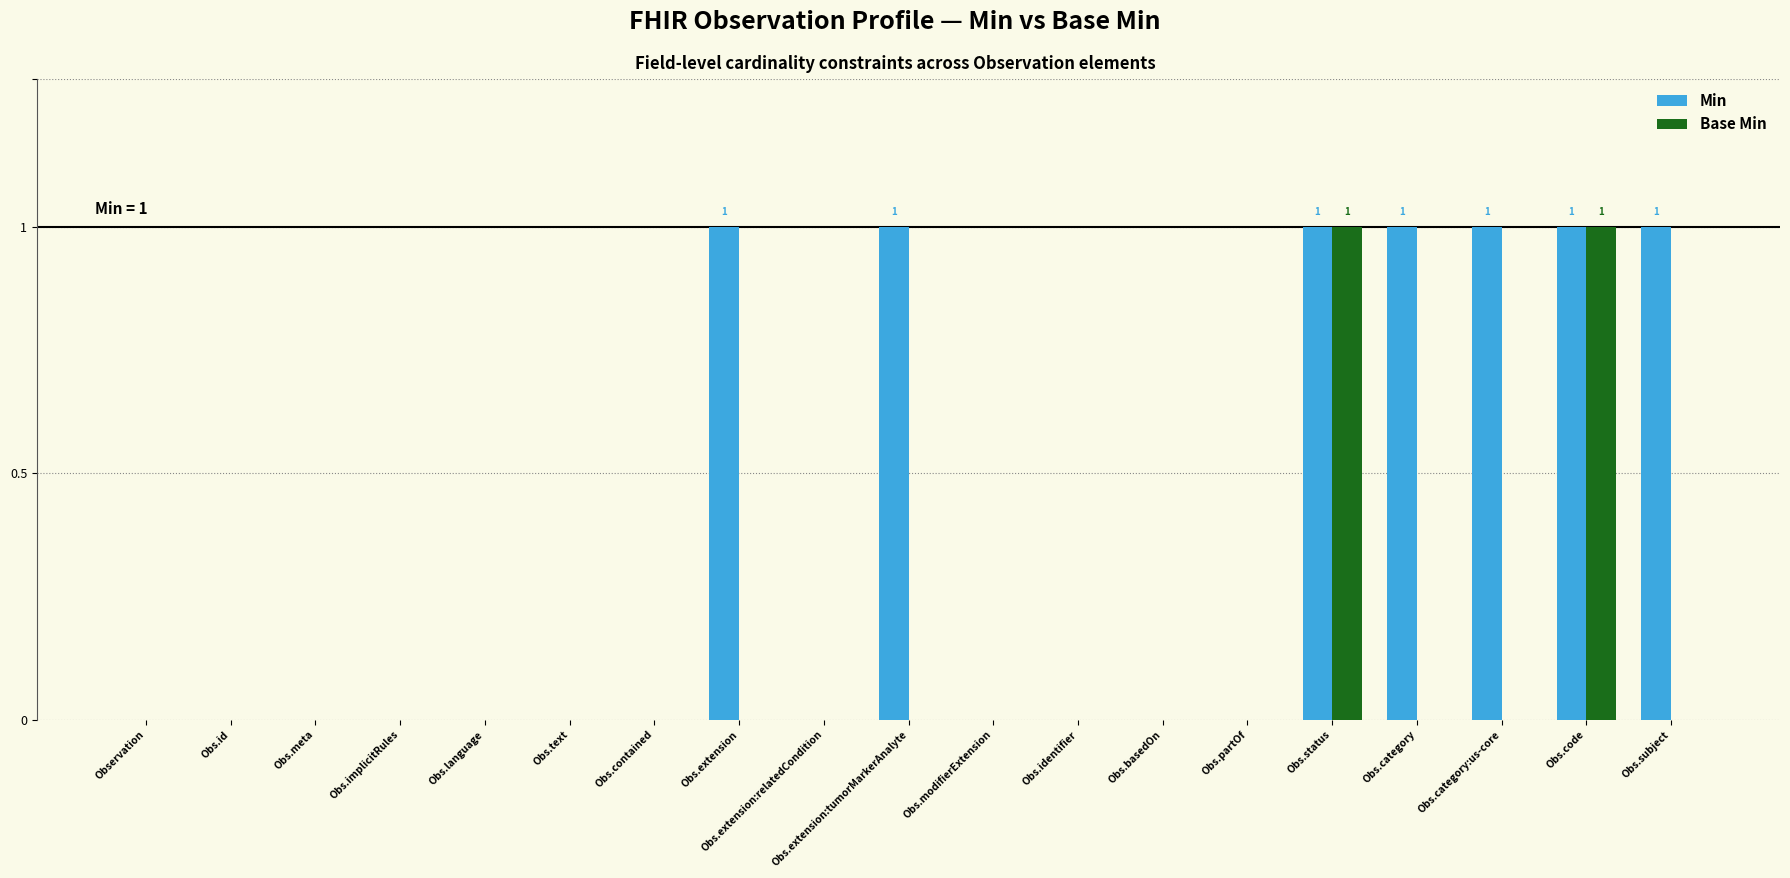

Between Obs.contained and Obs.extension:tumorMarkerAnalyte, which series saw the biggest shift?

Min